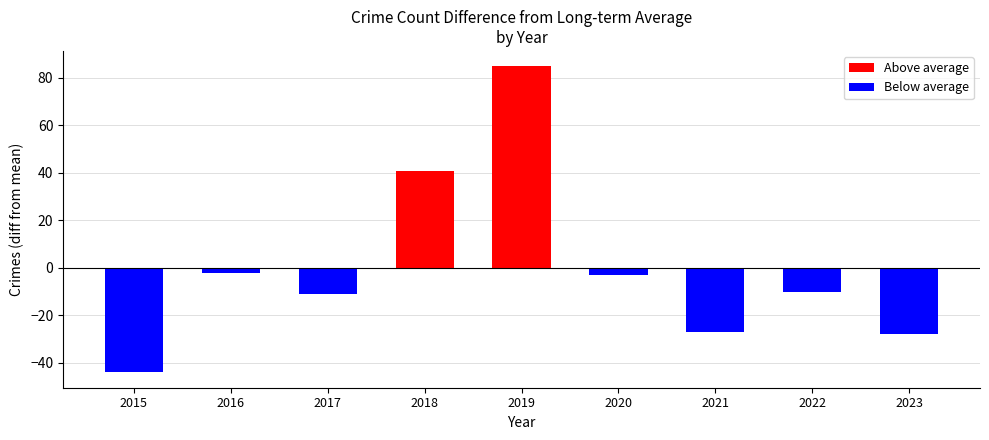

How many series are shown in this chart?

1